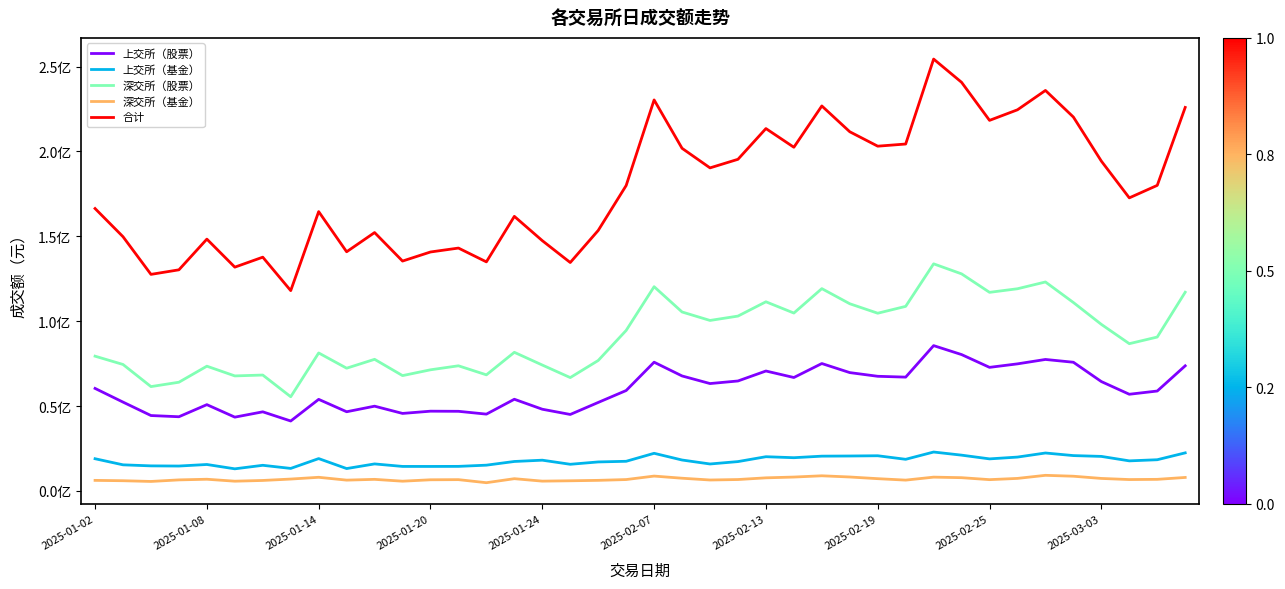

What is the average value of the 上交所（基金） series?

17813685.0